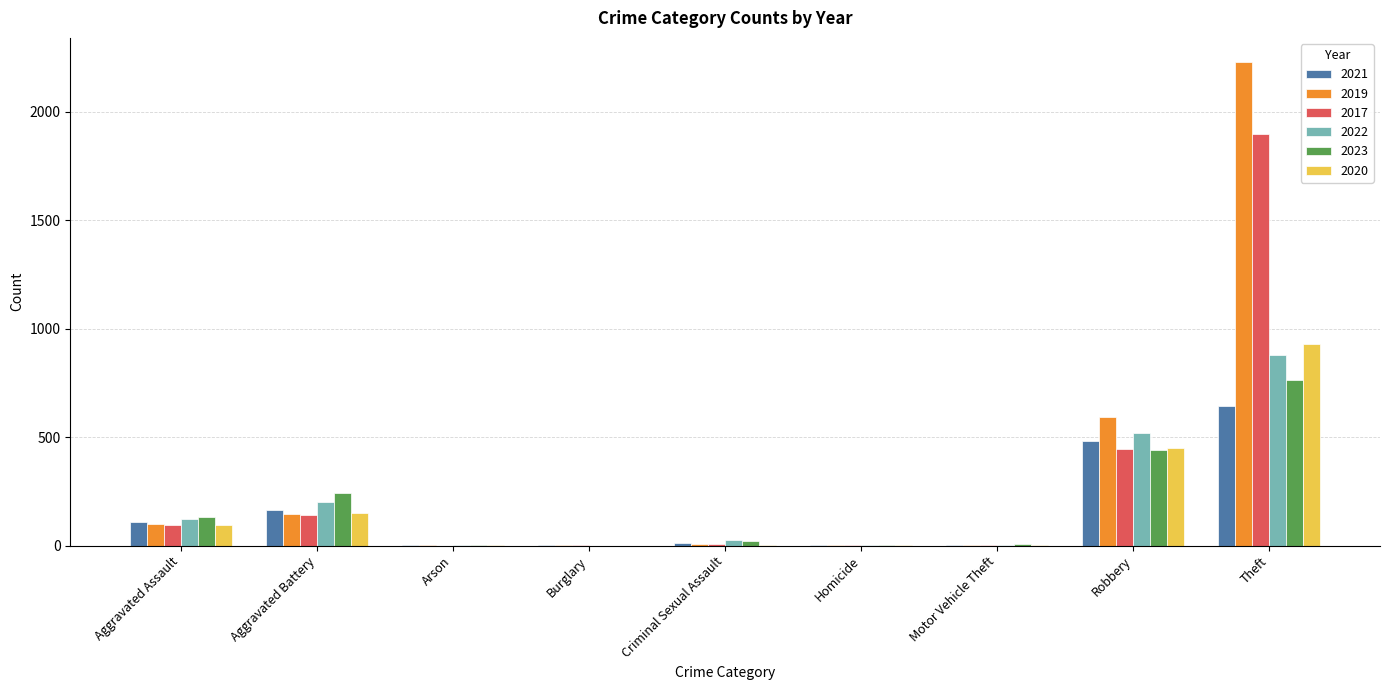

What is the maximum value for 2021?

642